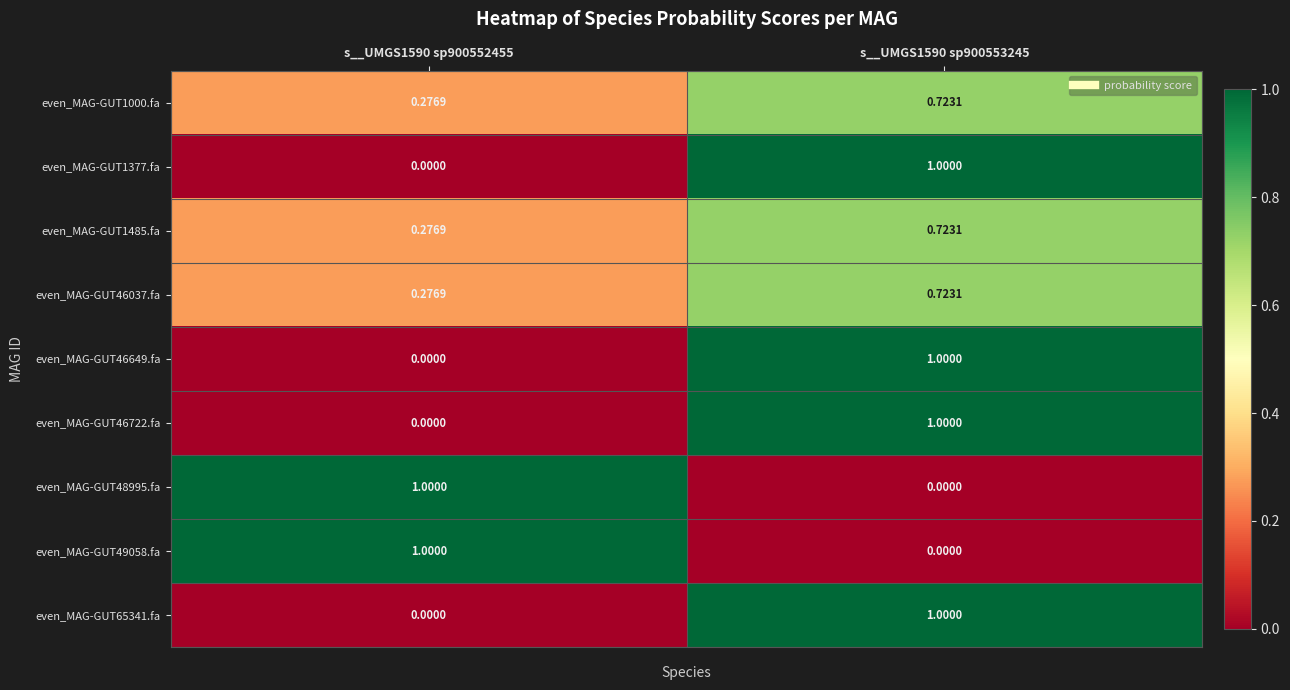

At which category is the sum across all series the highest?

s__UMGS1590 sp900553245